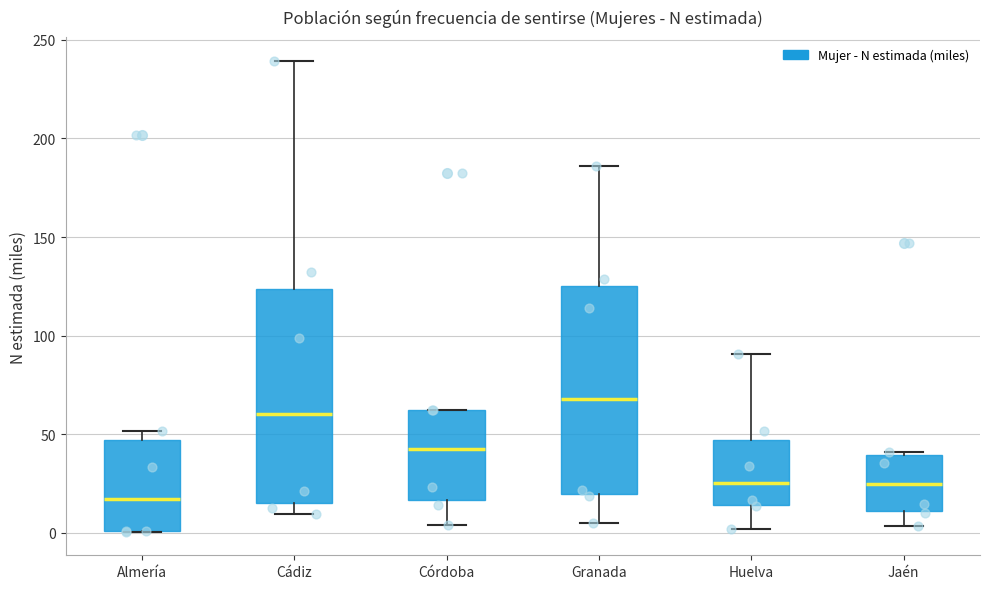

Which box has the lowest median line?

Almería